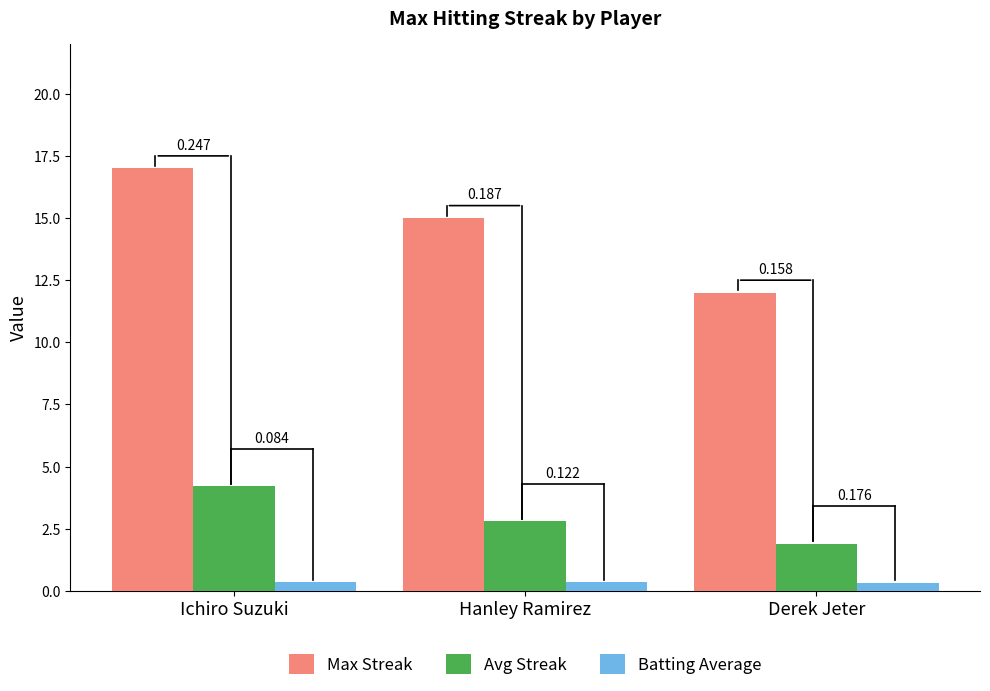

What are all the series names shown in the legend?

Max Streak, Avg Streak, Batting Average